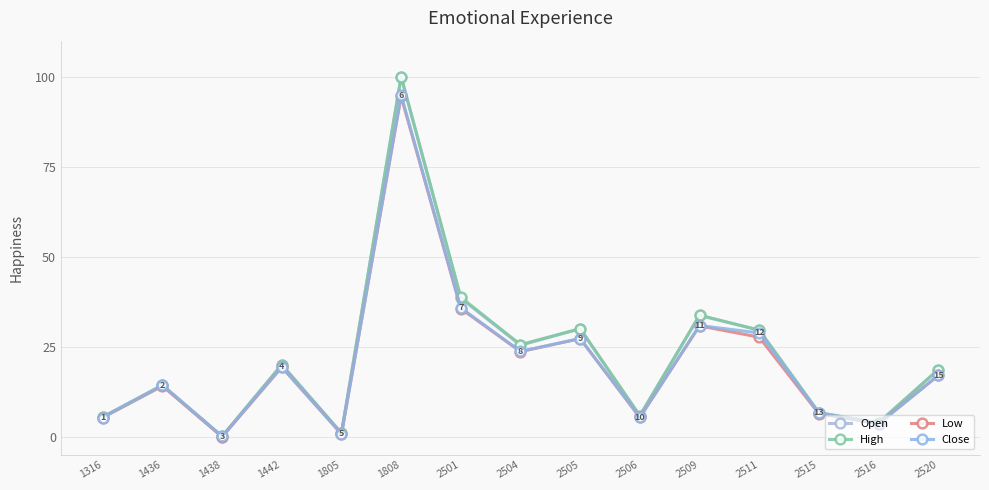

What value does the Close series have at 2516?

3.6